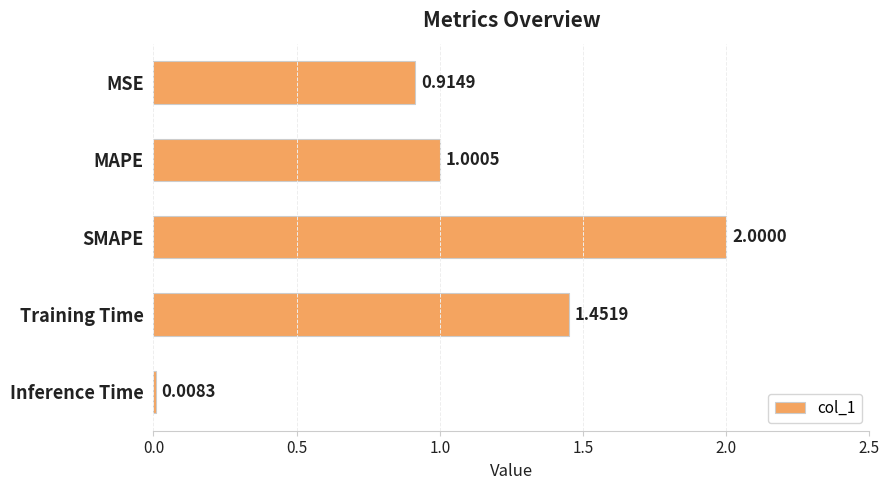

What is the difference between the values at MAPE and Training Time?

0.5